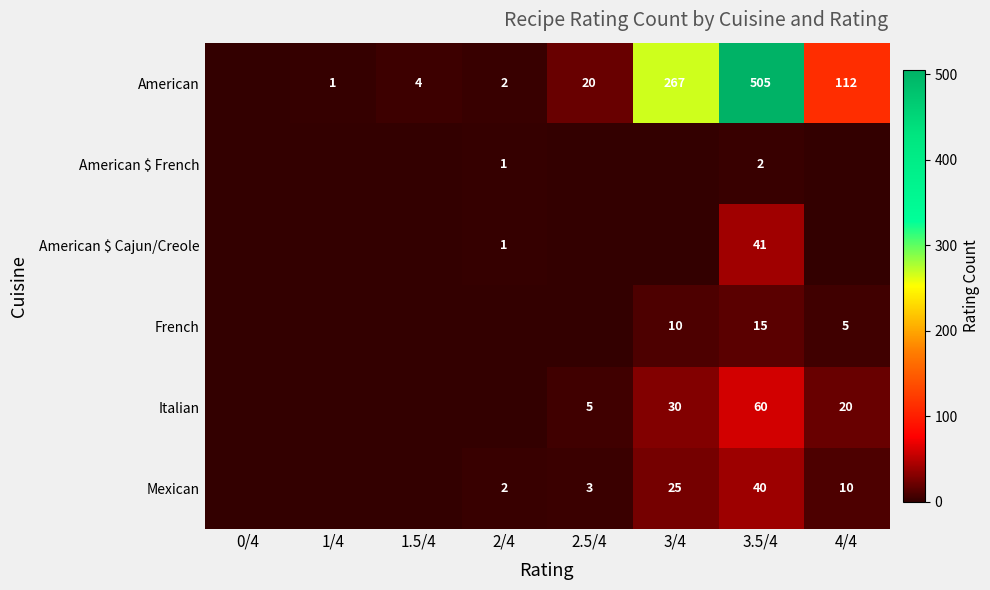

What is the difference between the American values at 3/4 and 4/4?

155